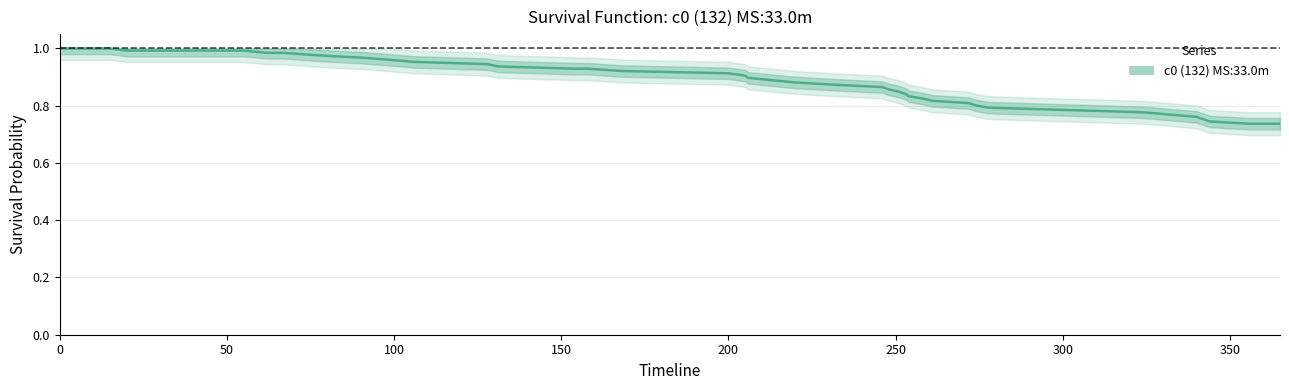

Rank the categories by value from lowest to highest.

356, 365, 344, 340, 332, 324, 278, 274, 272, 261, 258, 254, 253, 251, 248, 246, 232, 220, 213, 206, 205, 200, 168, 154, 158, 131, 128, 106, 98, 88, 89, 76, 62, 64, 67, 20, 46, 55, 0, 15